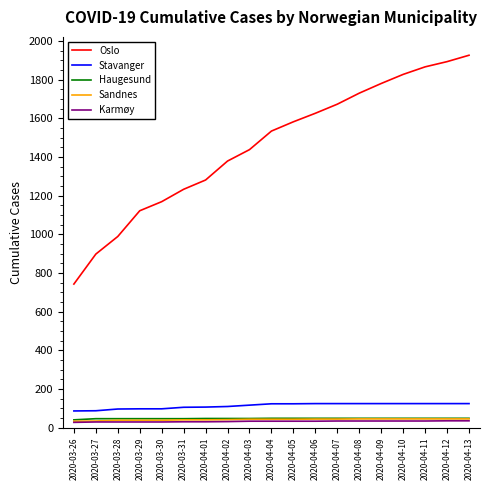

How many lines are shown in the chart?

5